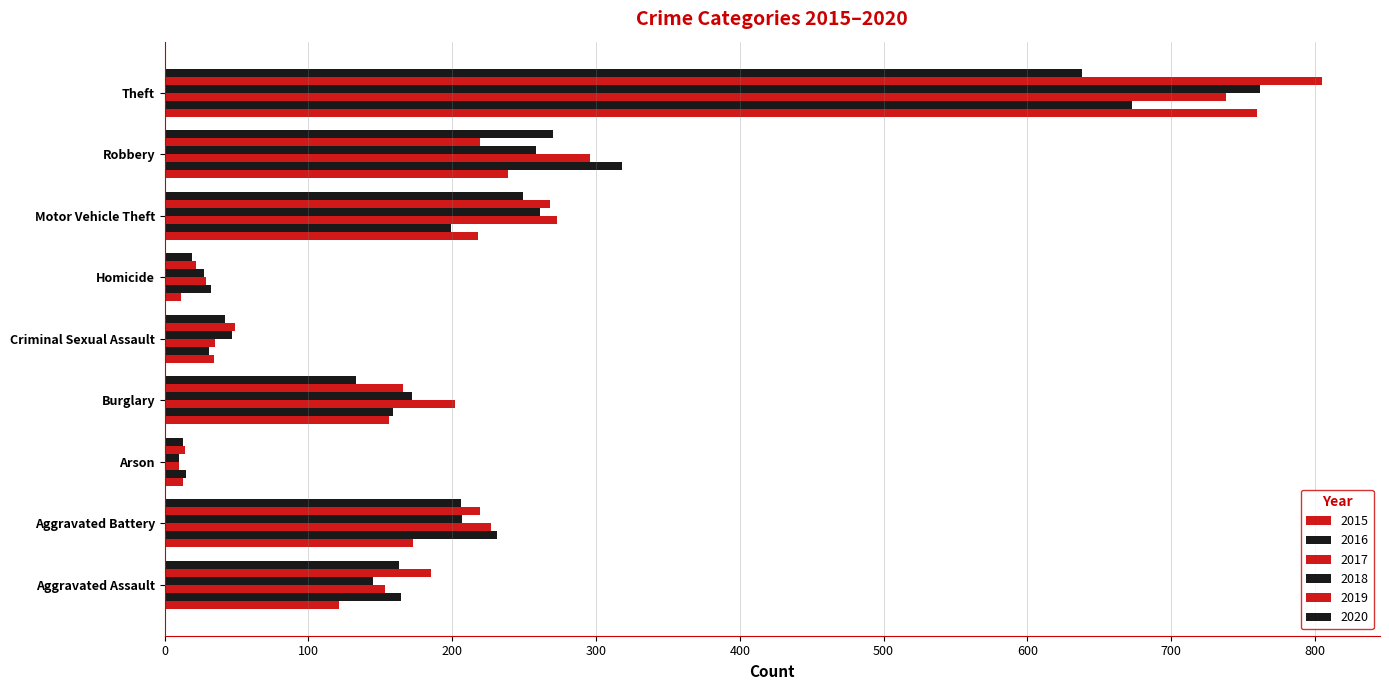

How many categories are shown in the chart?

9